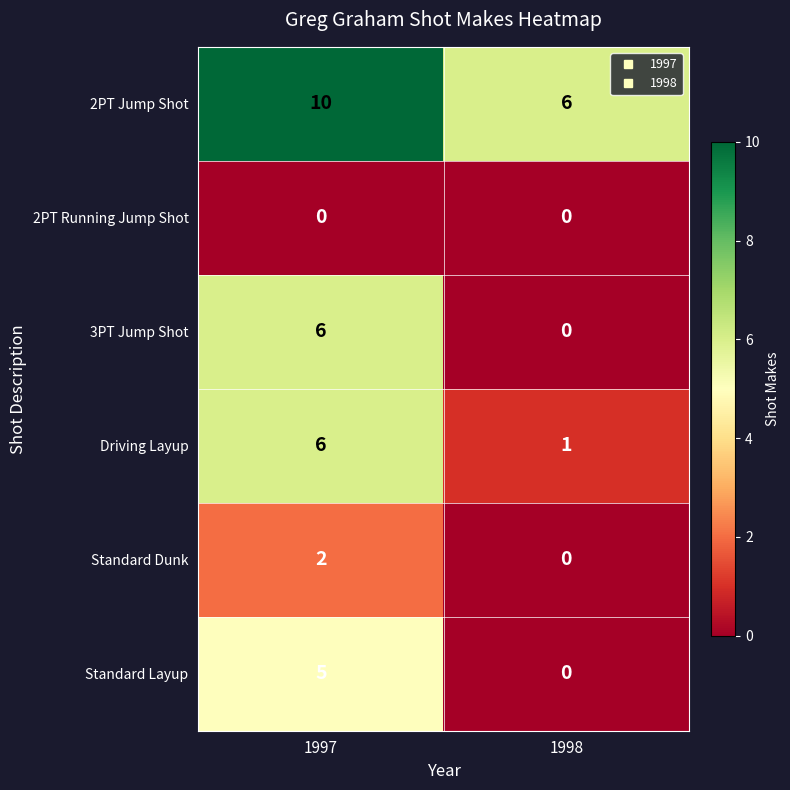

Reading right to left, list all the values displayed in this chart.

2PT Jump Shot: 6	10
2PT Running Jump Shot: 0	0
3PT Jump Shot: 0	6
Driving Layup: 1	6
Standard Dunk: 0	2
Standard Layup: 0	5